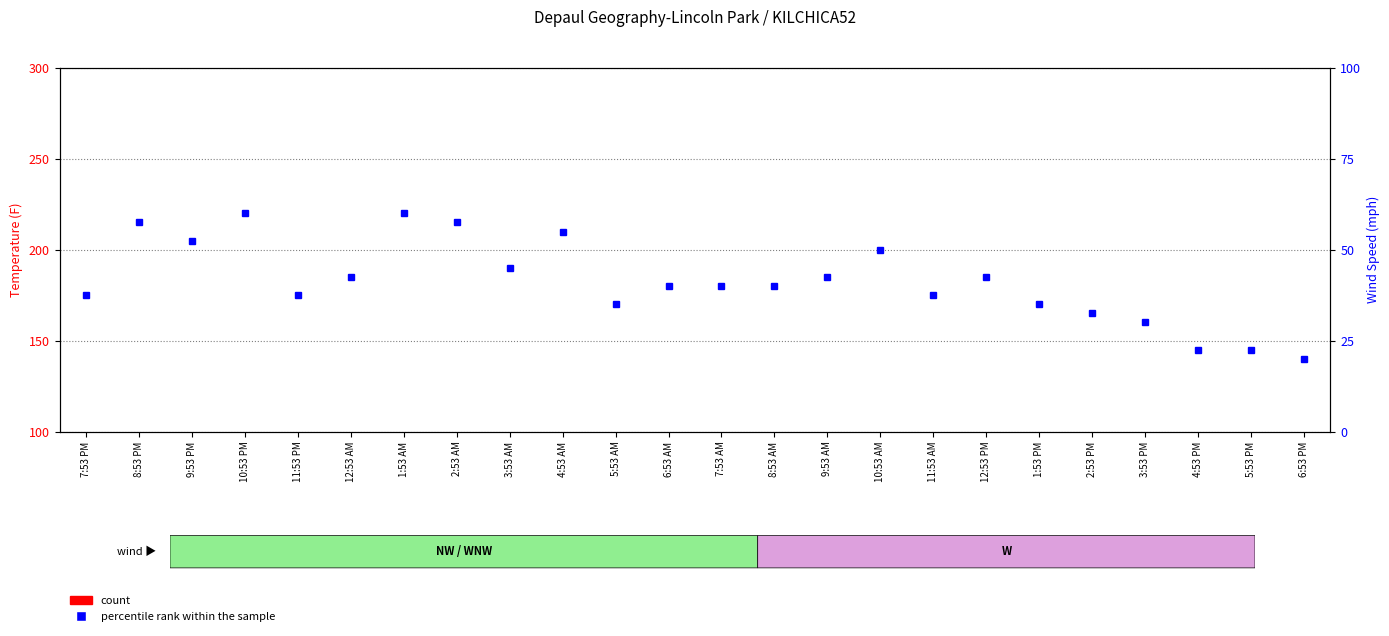

Which series has the largest total across all categories?

percentile rank within the sample